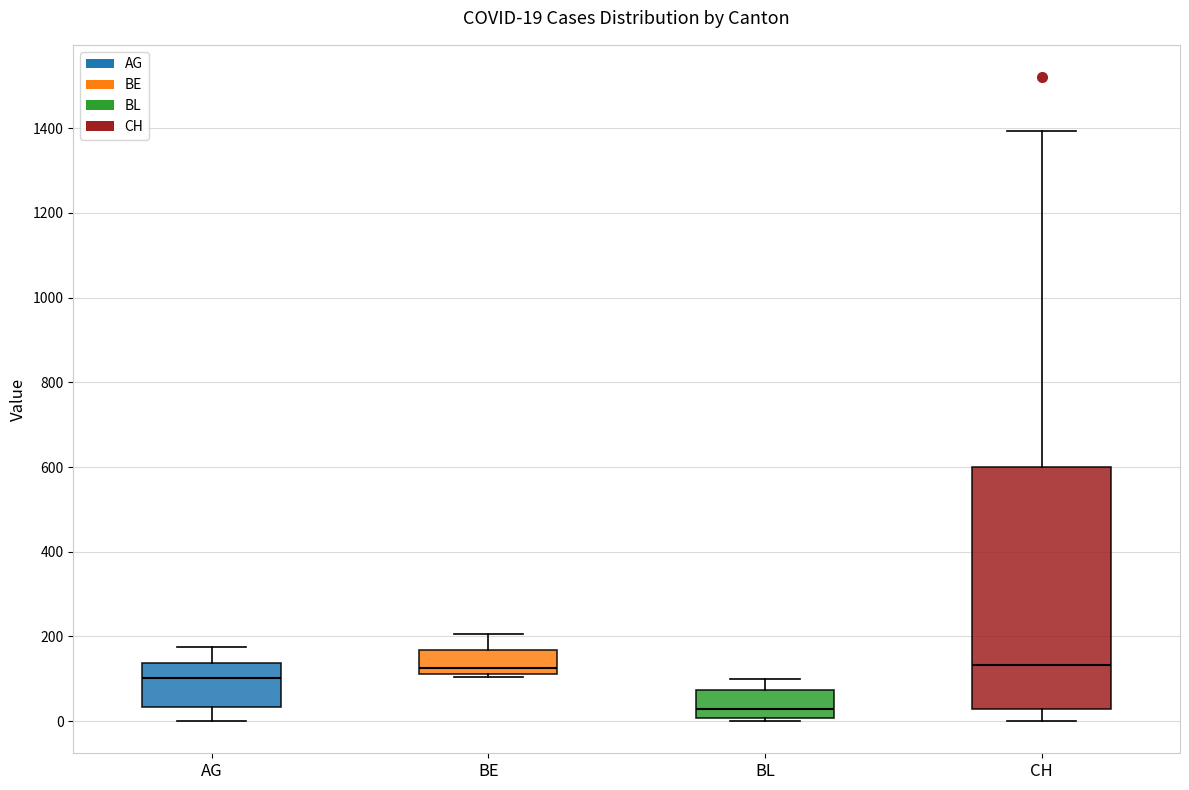

Which box's median line is the lowest?

BL